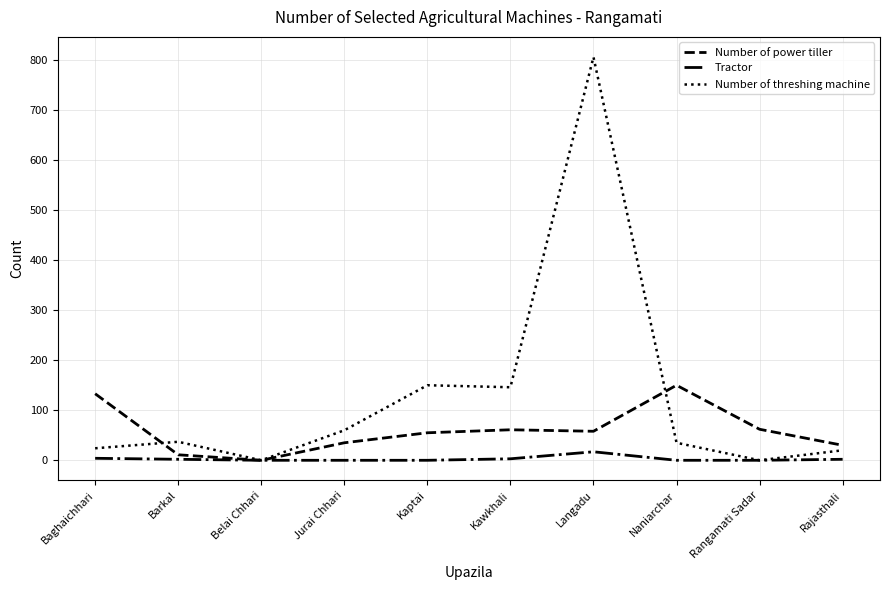

Between Belai Chhari and Kawkhali, which series saw the biggest shift?

Number of threshing machine